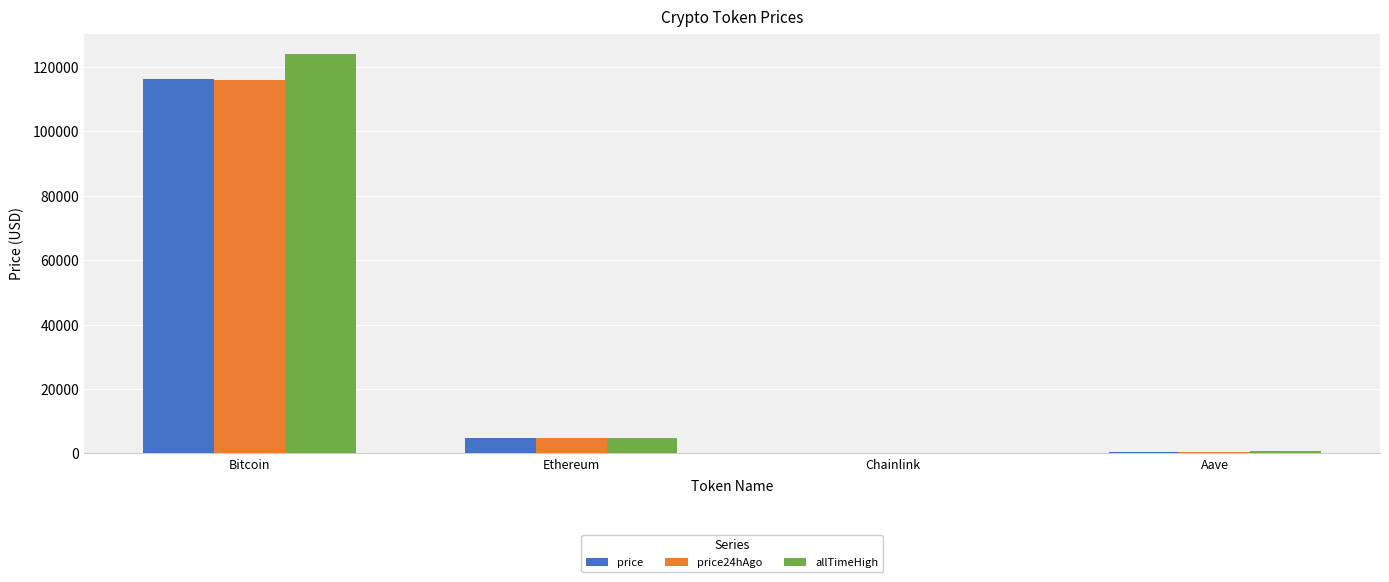

Which label corresponds to the largest value in the chart?

Bitcoin